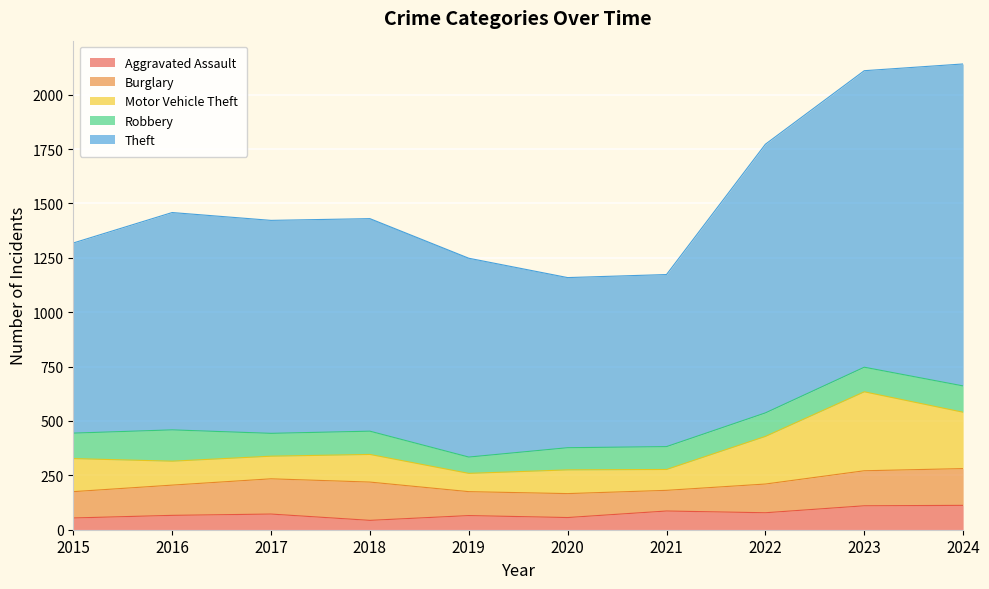

Reading right to left, extract all data points from this chart.

Aggravated Assault: 112	110	78	86	56	65	43	72	66	54
Burglary: 169	161	132	95	110	110	176	162	139	121
Motor Vehicle Theft: 259	363	219	96	109	84	127	104	110	152
Robbery: 121	113	108	105	102	75	107	105	144	117
Theft: 1480	1363	1235	791	782	914	977	979	999	874